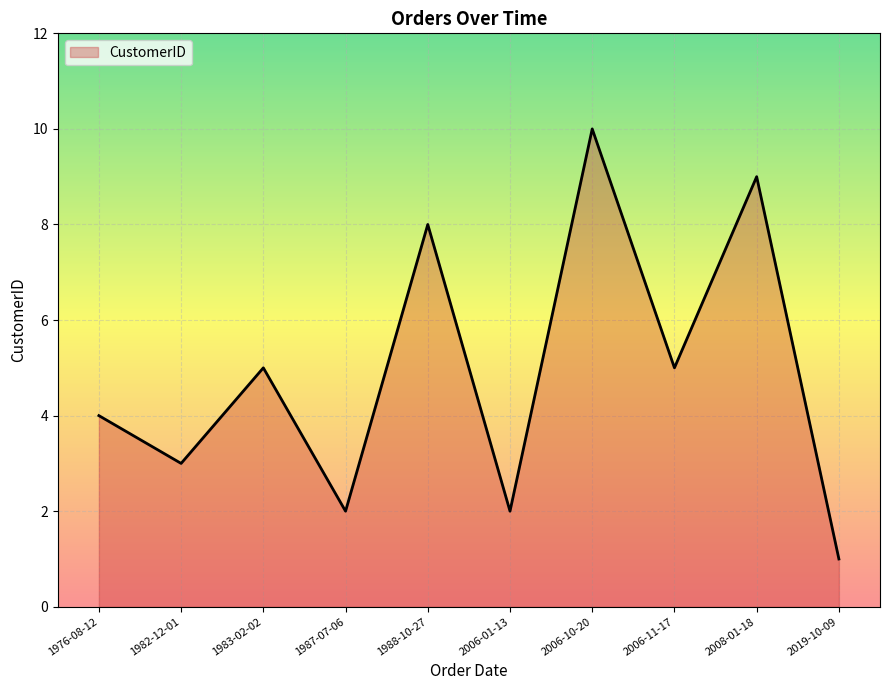

Reading left to right, list all the values displayed in this chart.

4	3	5	2	8	2	10	5	9	1